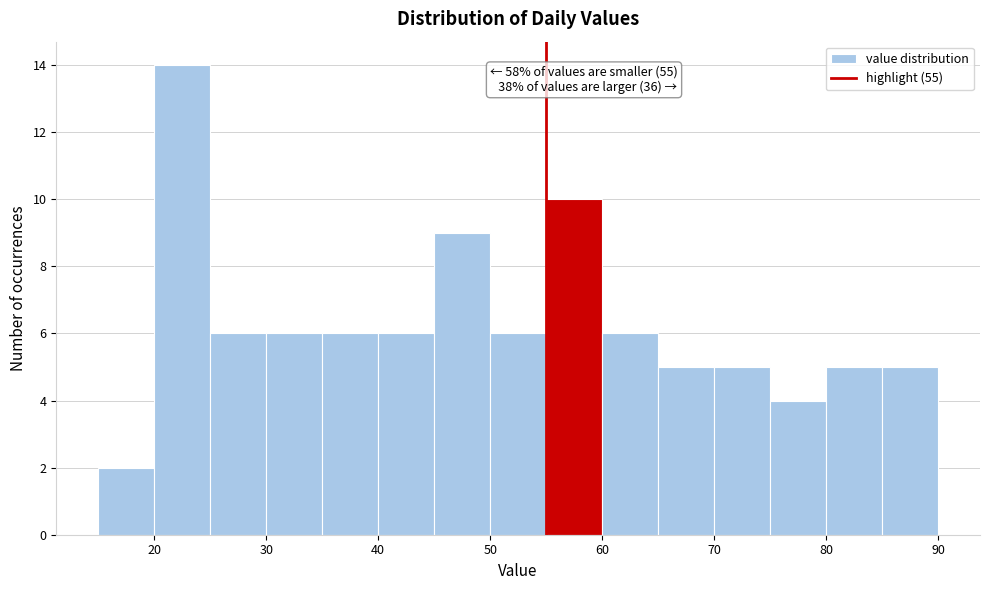

Which range on the x-axis has the tallest bar?

20 to 25